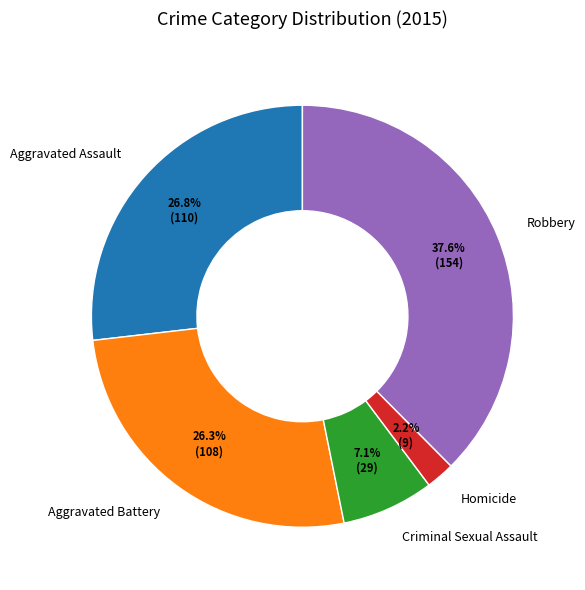

Combined, what portion of the pie is Criminal Sexual Assault and Aggravated Battery?

33.4%